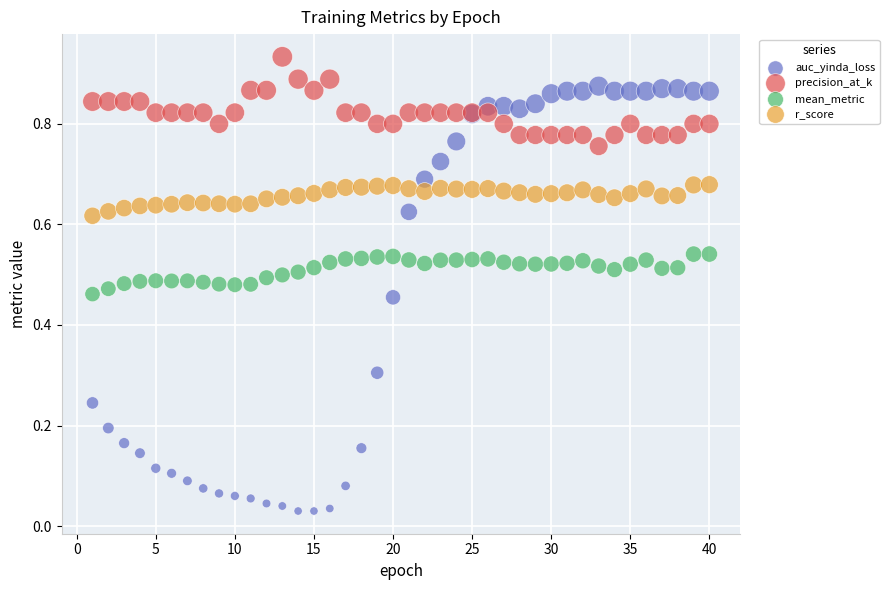

Which series reaches the maximum Y coordinate?

precision_at_k